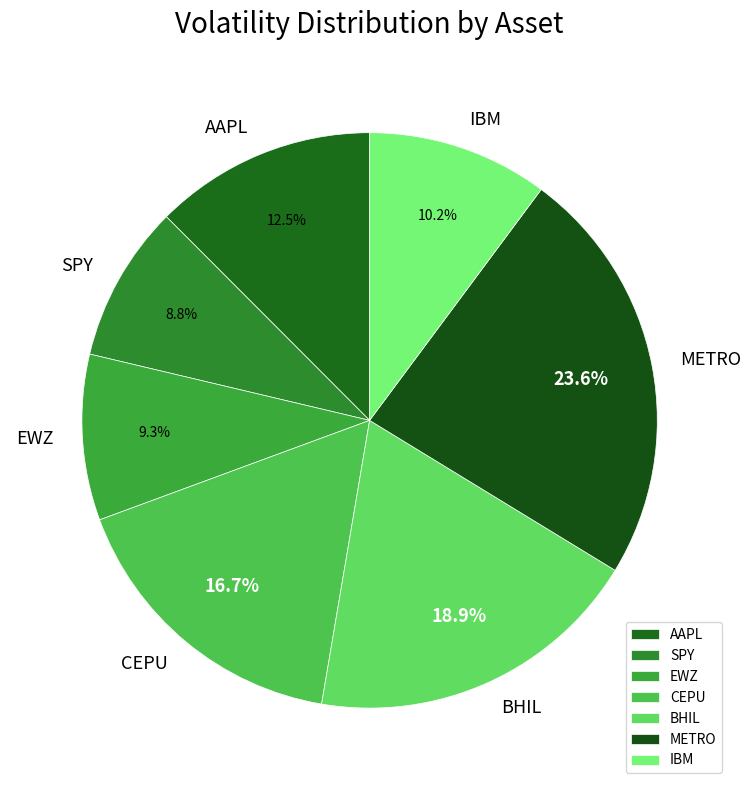

How many slices are in this pie chart?

7